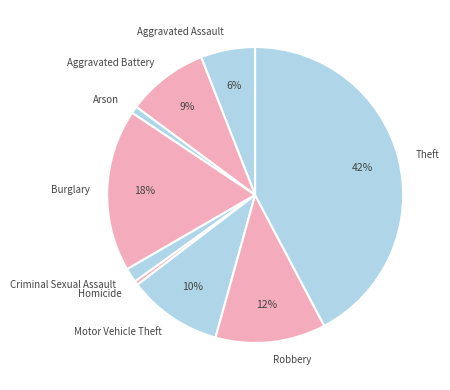

Is the sum of Aggravated Battery and Homicide greater than half?

No